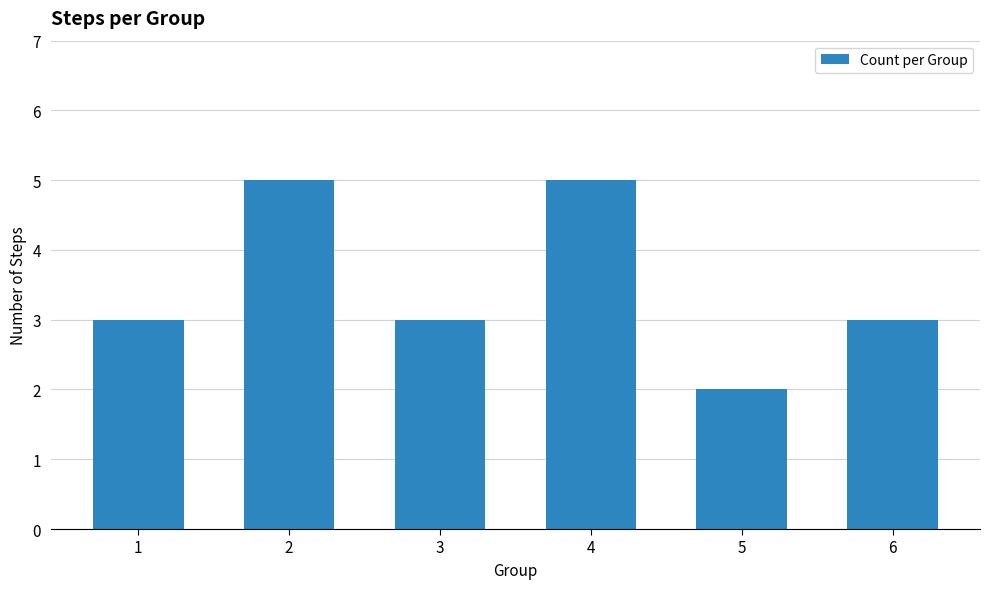

Reading left to right, extract all data points from this chart.

3	5	3	5	2	3